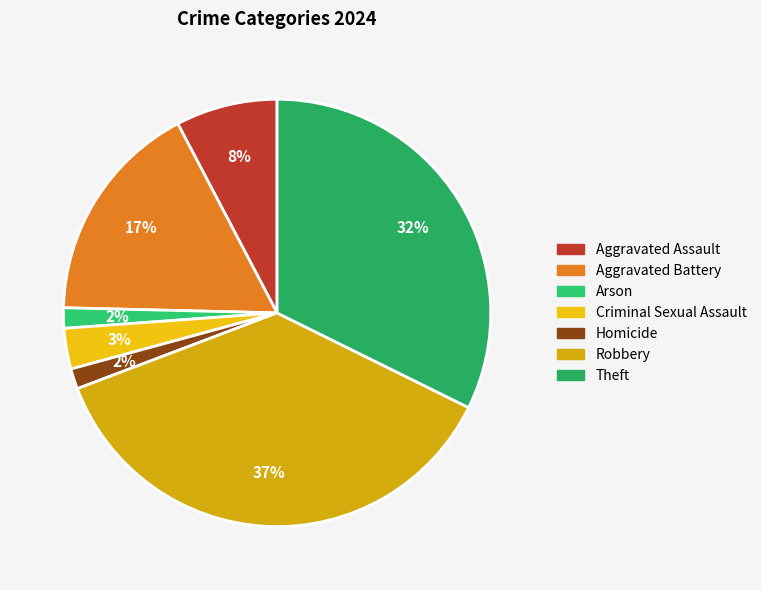

Which category has the smallest portion of the pie?

Arson